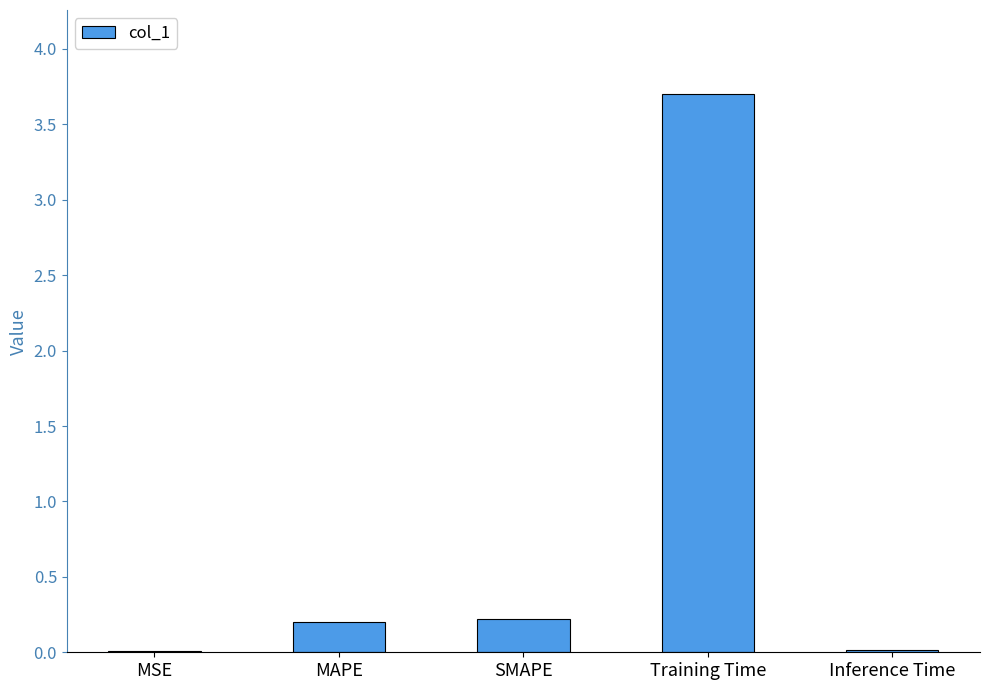

Which has a higher value, Training Time or MAPE?

Training Time